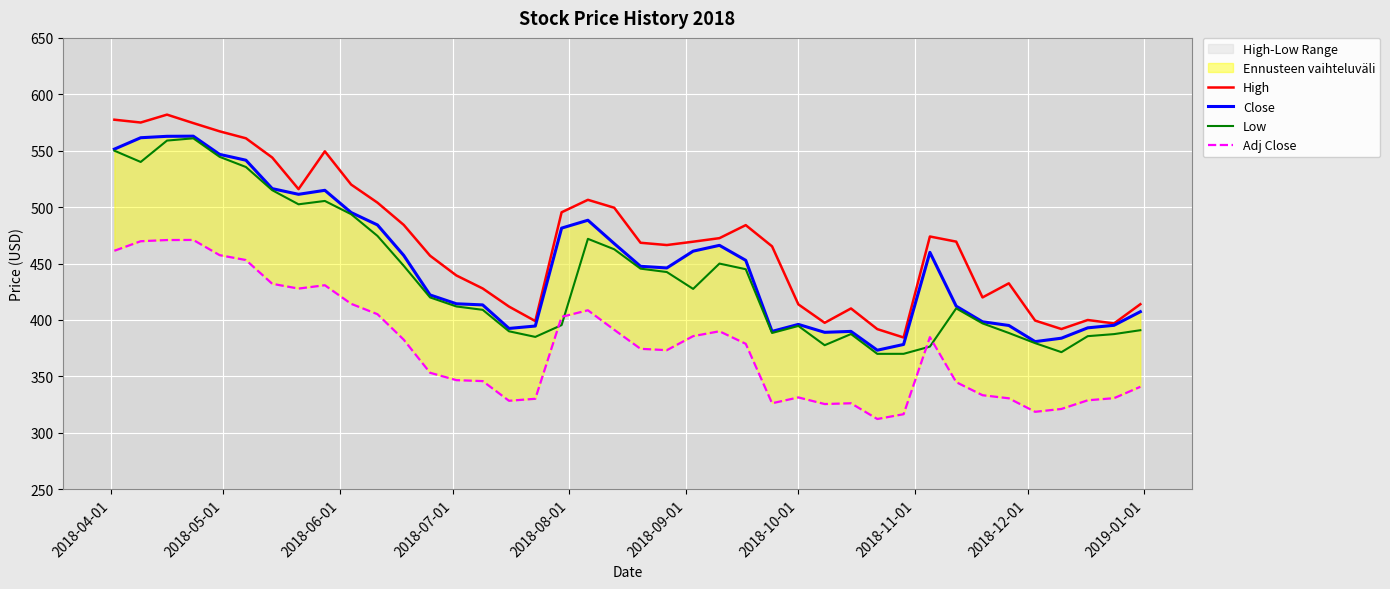

What is the minimum value shown in the chart?

312.3